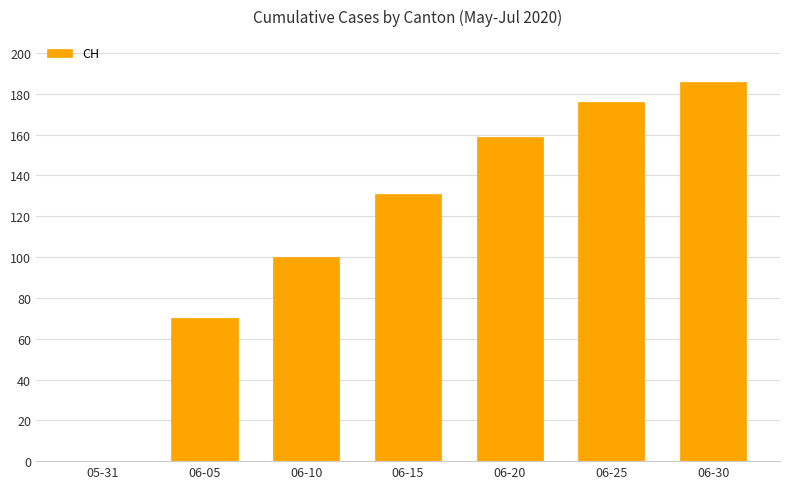

What is the sum of all values?

822